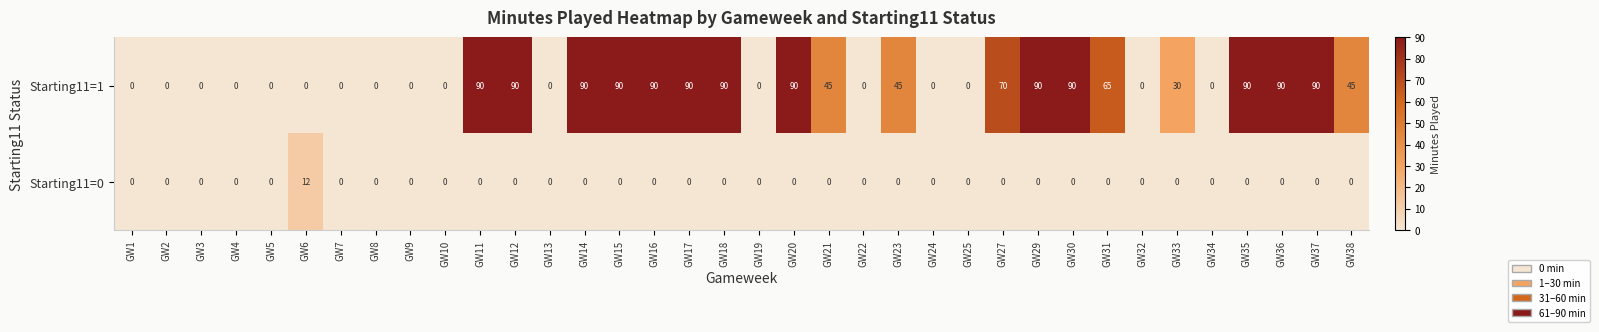

Which series has the widest spread of values?

Starting11=1